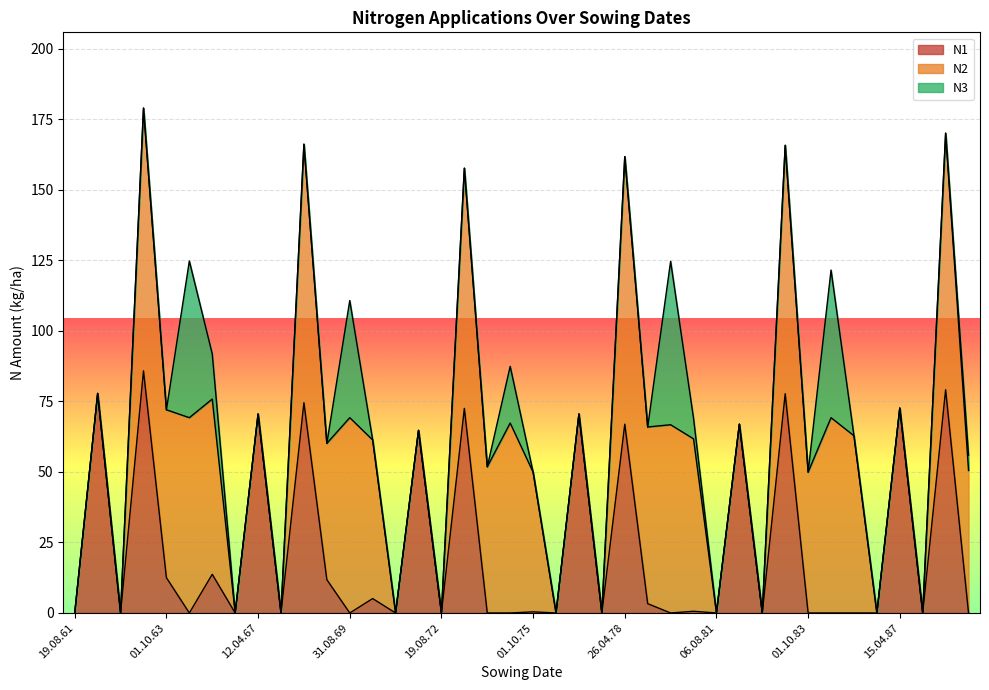

At which label is N1 closest to 42?

19.03.72